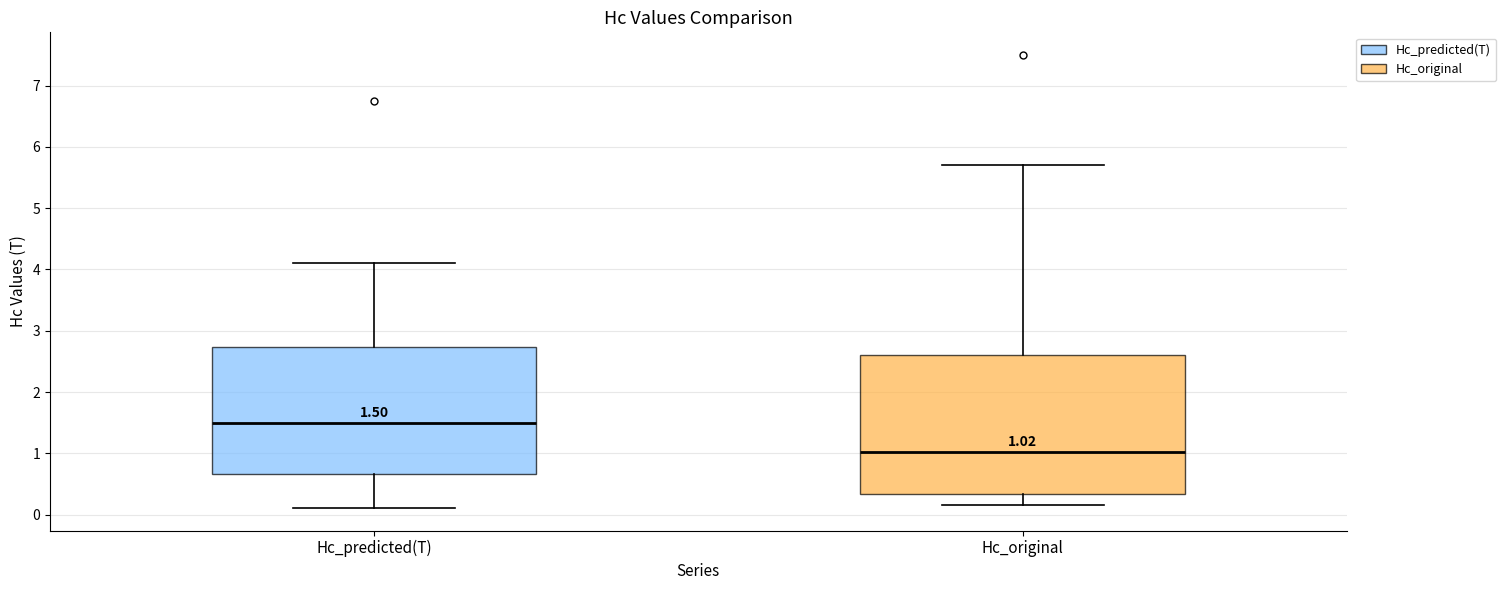

Which box is the tallest, from its lower edge to its upper edge?

Hc_original